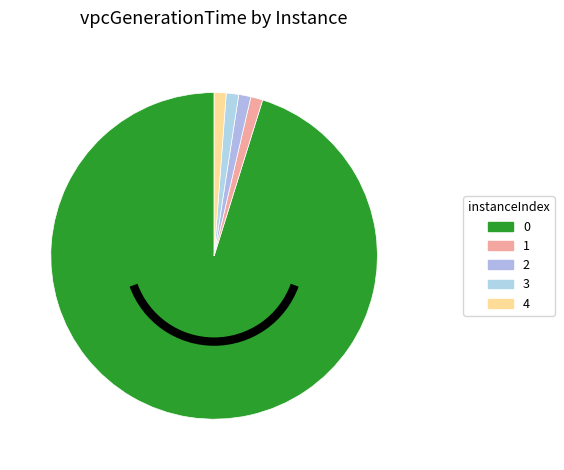

Does 2 account for over 50% of the chart?

No